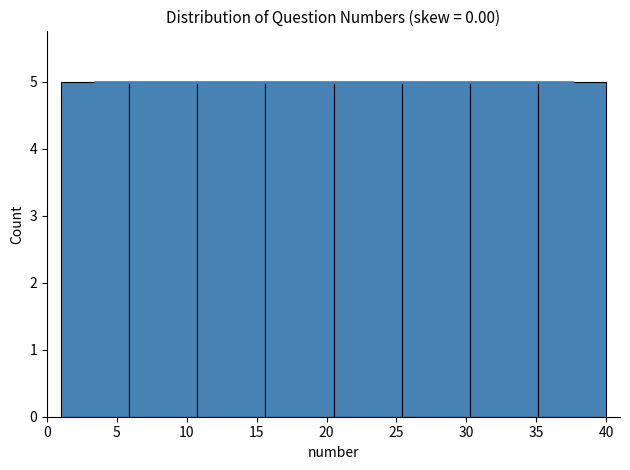

Reading left to right, list every bar in this chart as the range it spans on the x-axis followed by its height. Neither the bar edges nor the heights are printed on the chart, so give them approximately, as read against the axes.

1.0 to 6.0: 5
6.0 to 11.0: 5
11.0 to 15.5: 5
15.5 to 20.5: 5
20.5 to 25.5: 5
25.5 to 30.5: 5
30.5 to 35.0: 5
35.0 to 40.0: 5